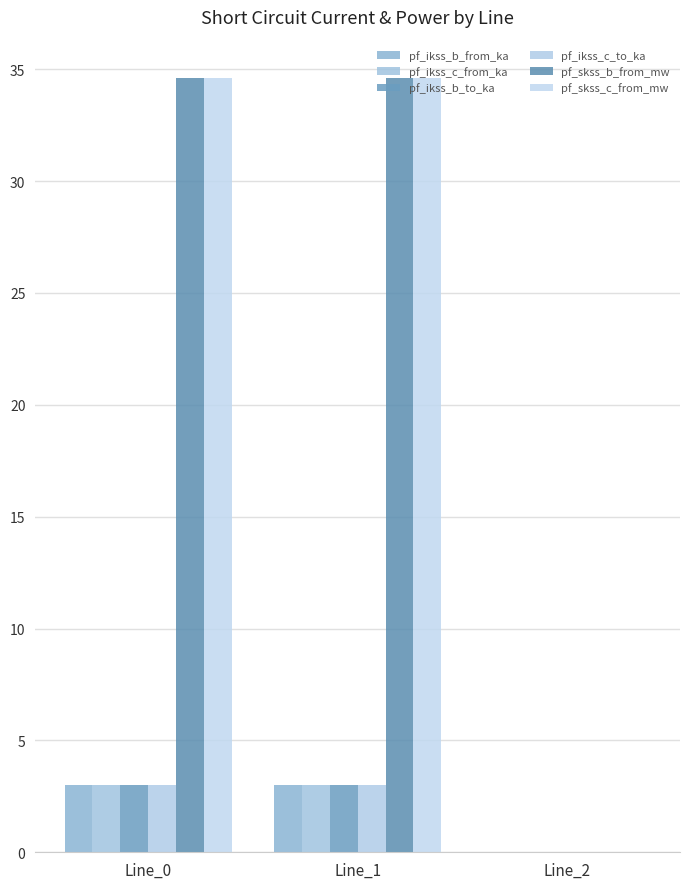

Reading left to right, list all the values displayed in this chart.

pf_ikss_b_from_ka: Line_0=3.0	Line_1=3.0	Line_2=0.0
pf_ikss_c_from_ka: Line_0=3.0	Line_1=3.0	Line_2=0.0
pf_ikss_b_to_ka: Line_0=3.0	Line_1=3.0	Line_2=0.0
pf_ikss_c_to_ka: Line_0=3.0	Line_1=3.0	Line_2=0.0
pf_skss_b_from_mw: Line_0=34.6	Line_1=34.6	Line_2=0.0
pf_skss_c_from_mw: Line_0=34.6	Line_1=34.6	Line_2=0.0